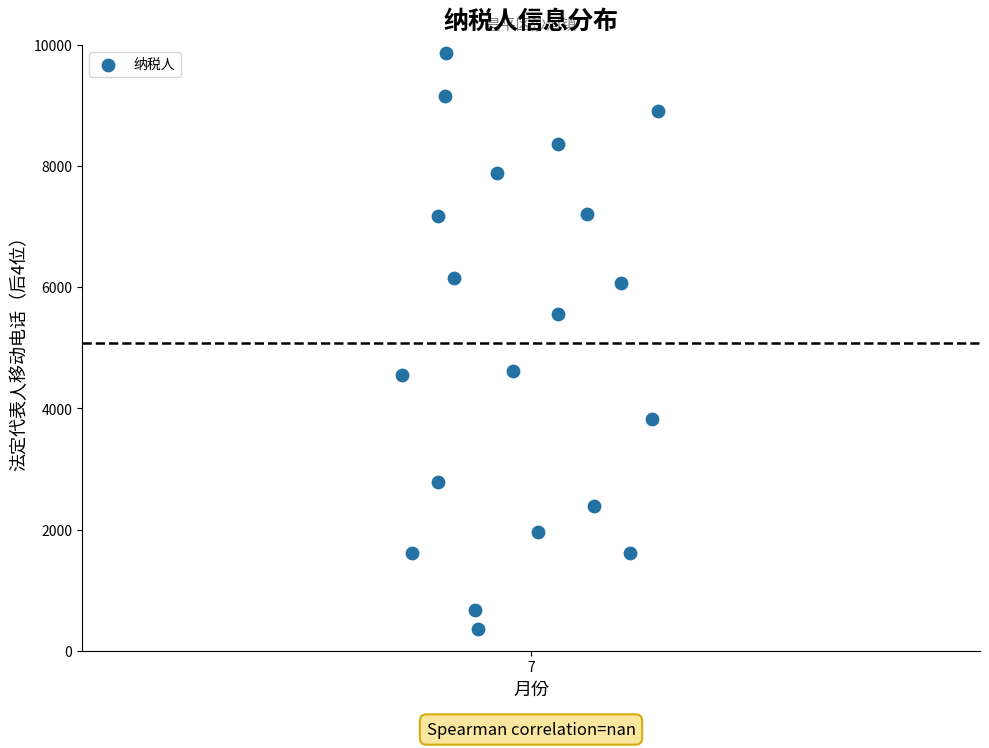

What is the range of Y values (max minus min)?

9499